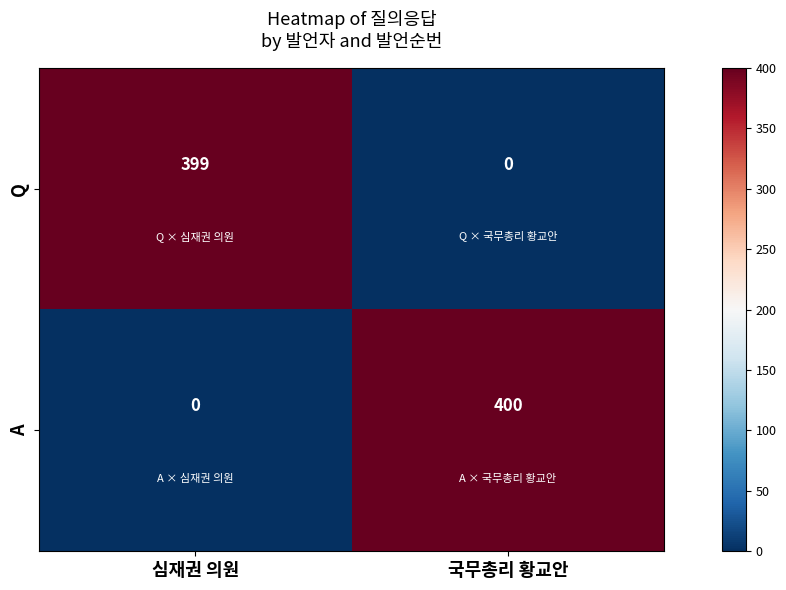

At which category is the sum across all series the highest?

국무총리 황교안